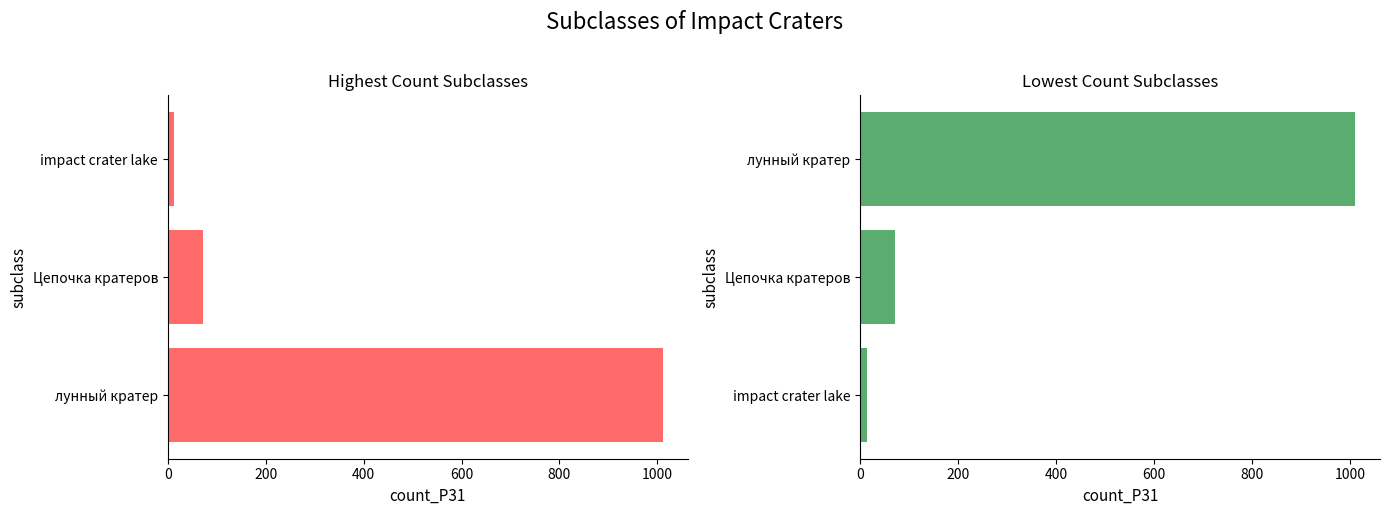

Does the chart contain any negative values?

No